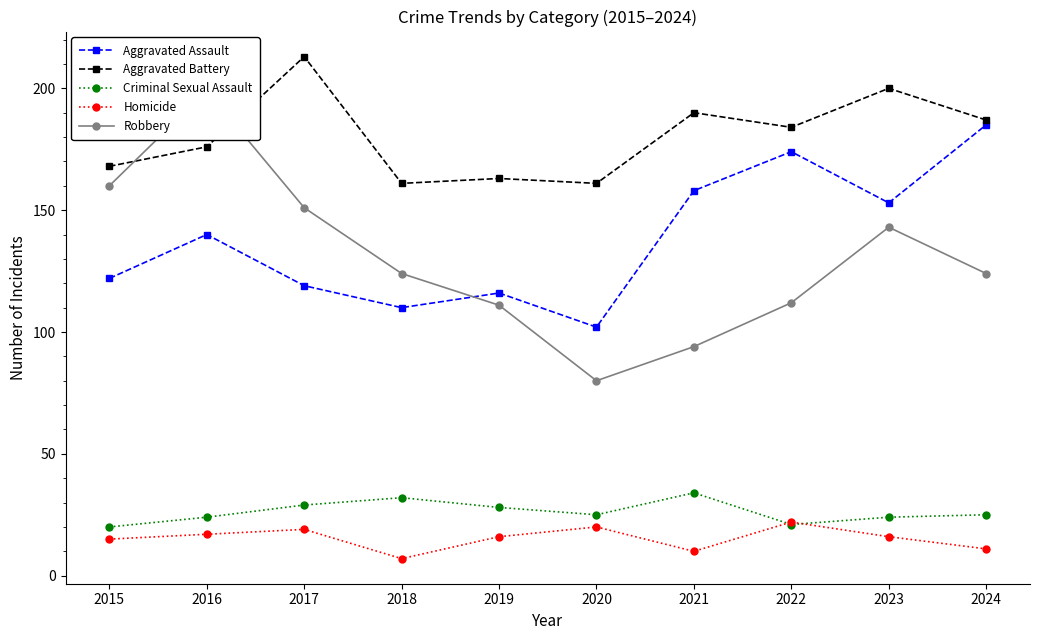

Which series changed the most between 2015 and 2021?

Robbery